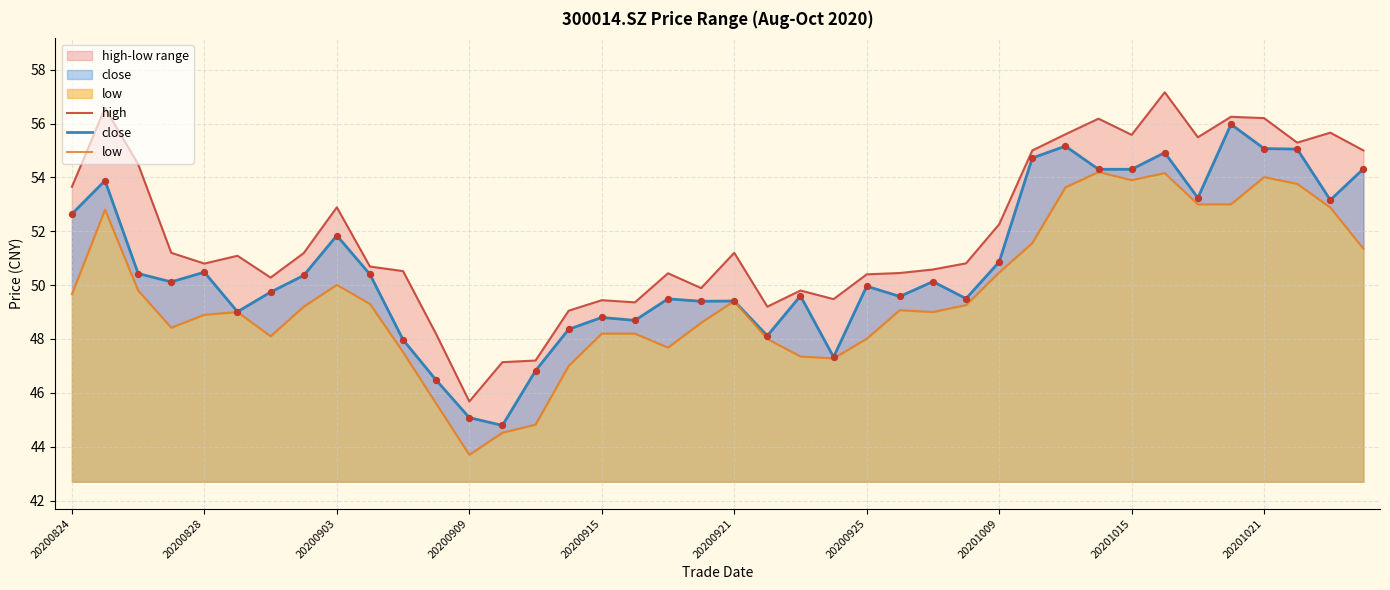

At how many categories does at least one series exceed 48?

37